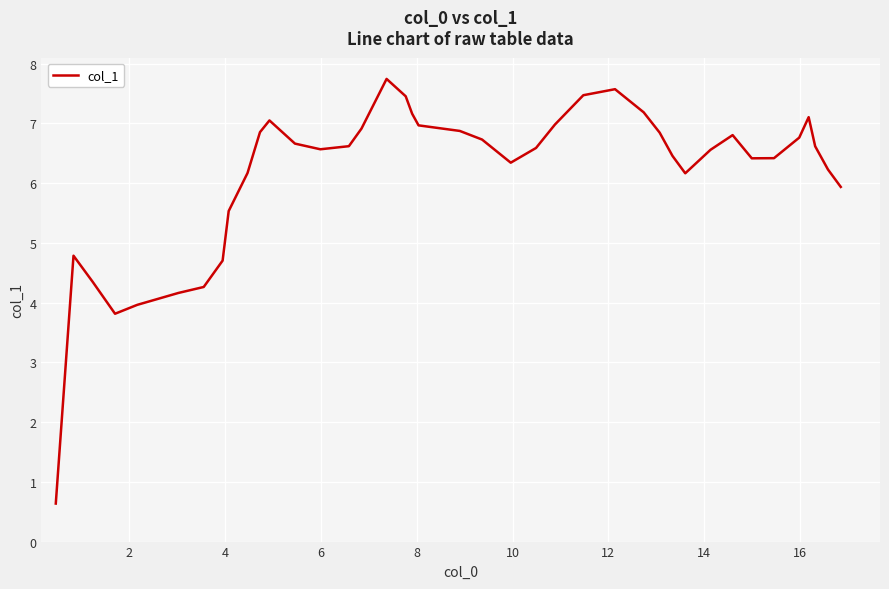

What is the maximum value shown in the chart?

7.7